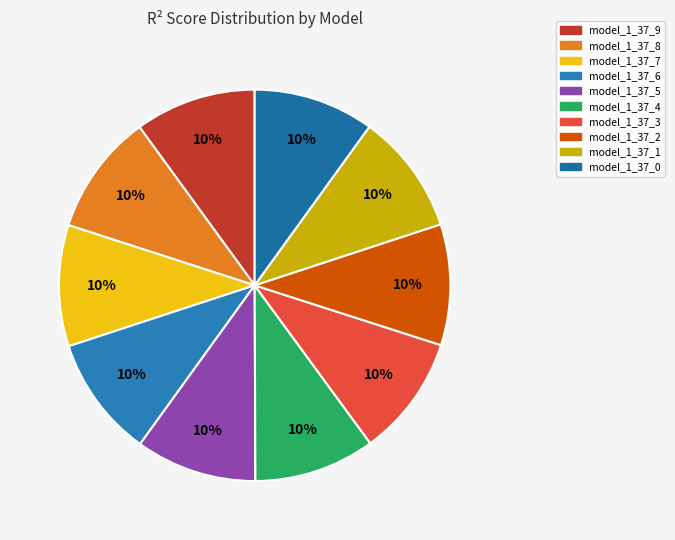

Which category has the biggest portion of the pie?

model_1_37_9